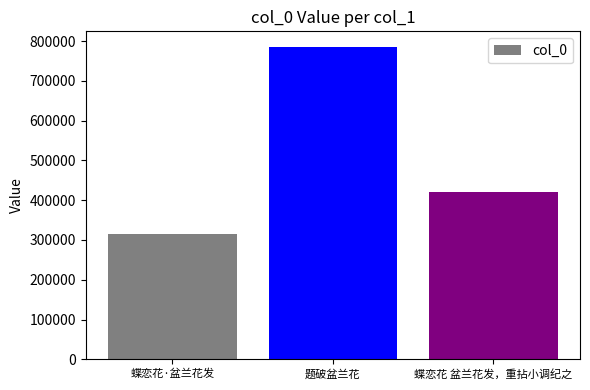

What is the label of the 1st bar from the left?

蝶恋花·盆兰花发